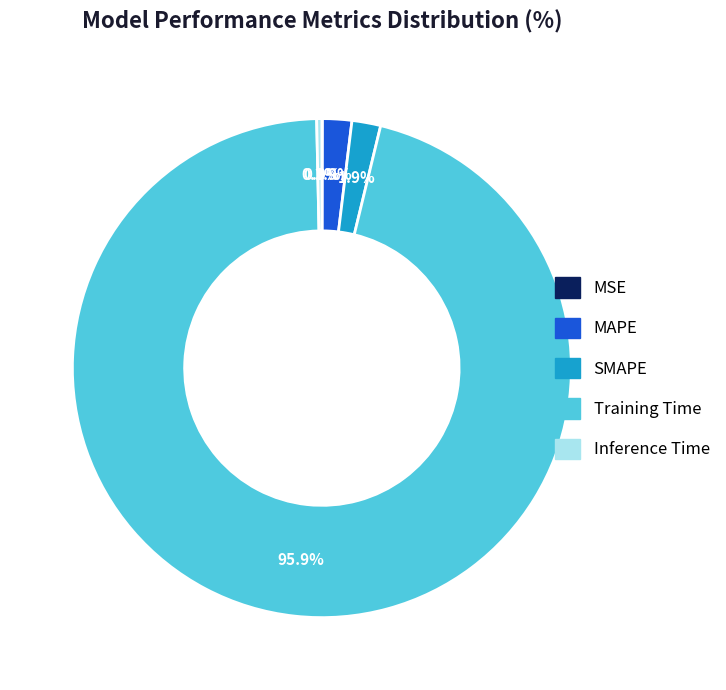

Which category has the biggest portion of the pie?

Training Time